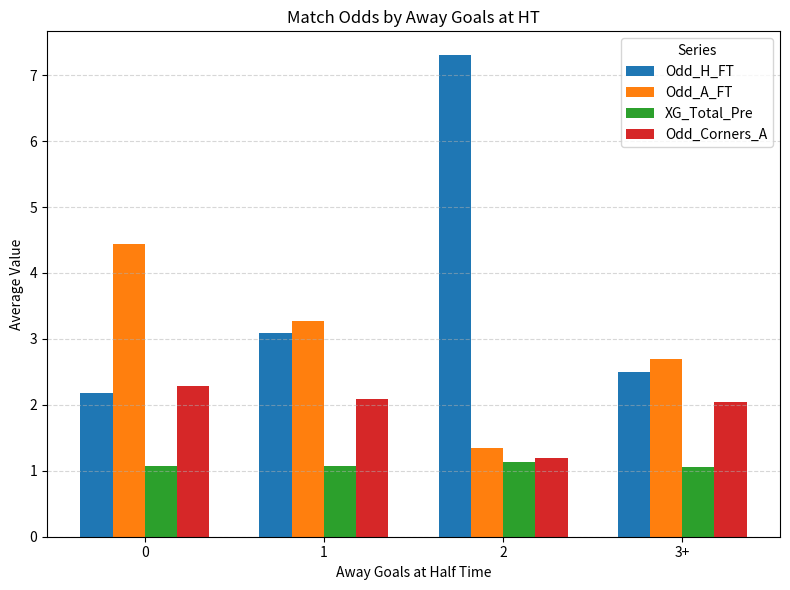

What is the highest value of the Odd_H_FT series?

7.3